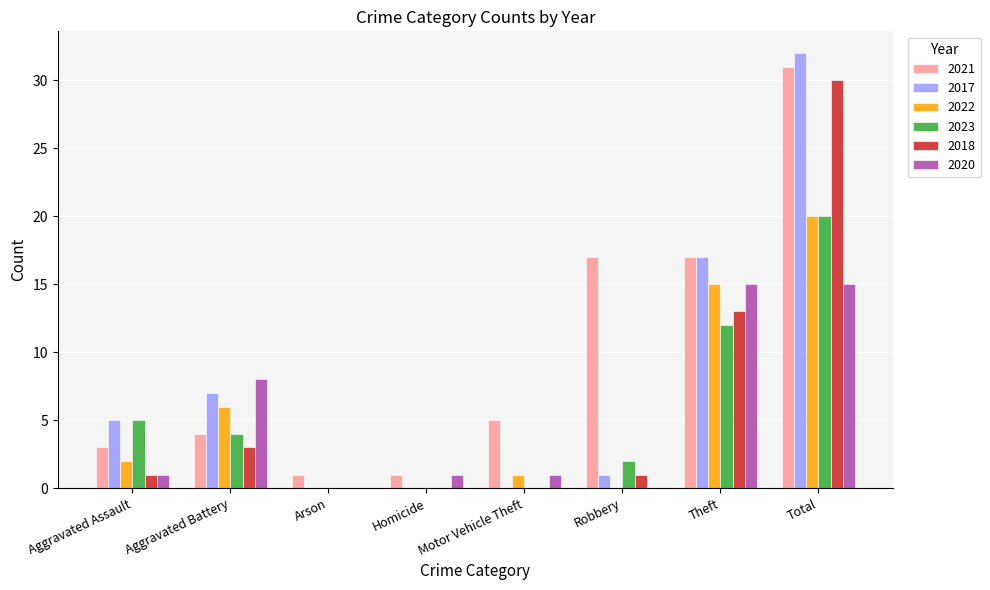

What are all the series names shown in the legend?

2021, 2017, 2022, 2023, 2018, 2020